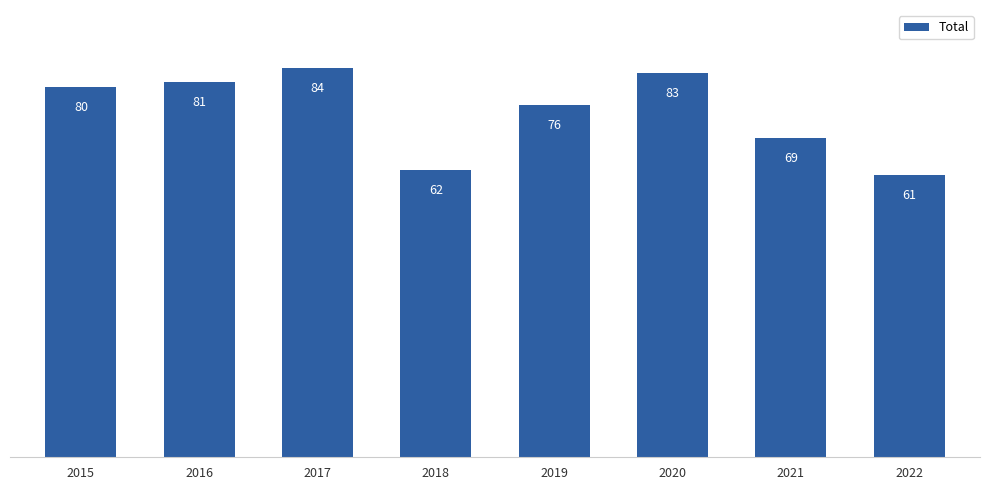

Reading right to left, transcribe all the data shown in this chart.

2022=61	2021=69	2020=83	2019=76	2018=62	2017=84	2016=81	2015=80